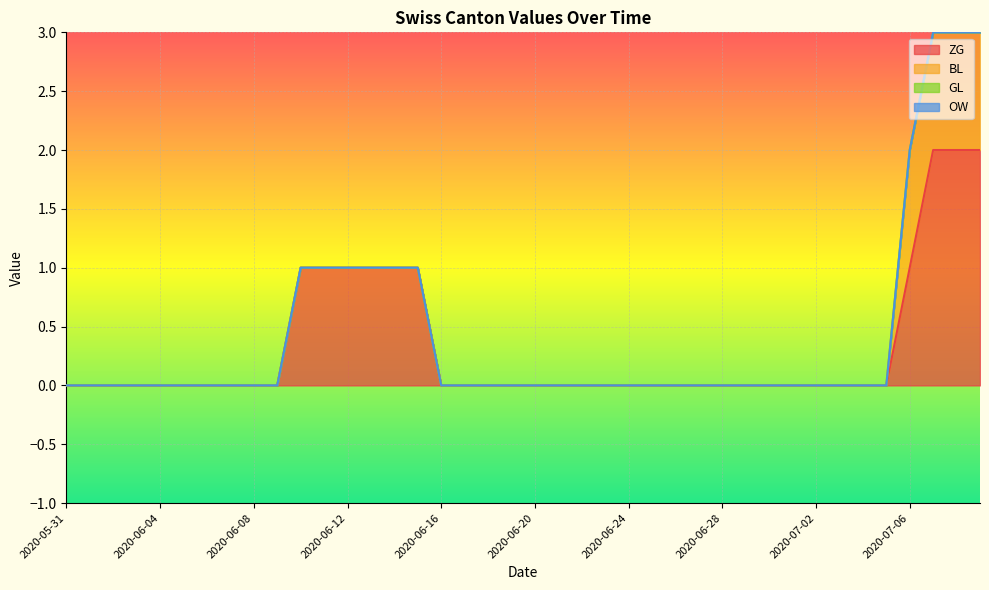

True or false: OW has more than 1 interior local peaks.

False